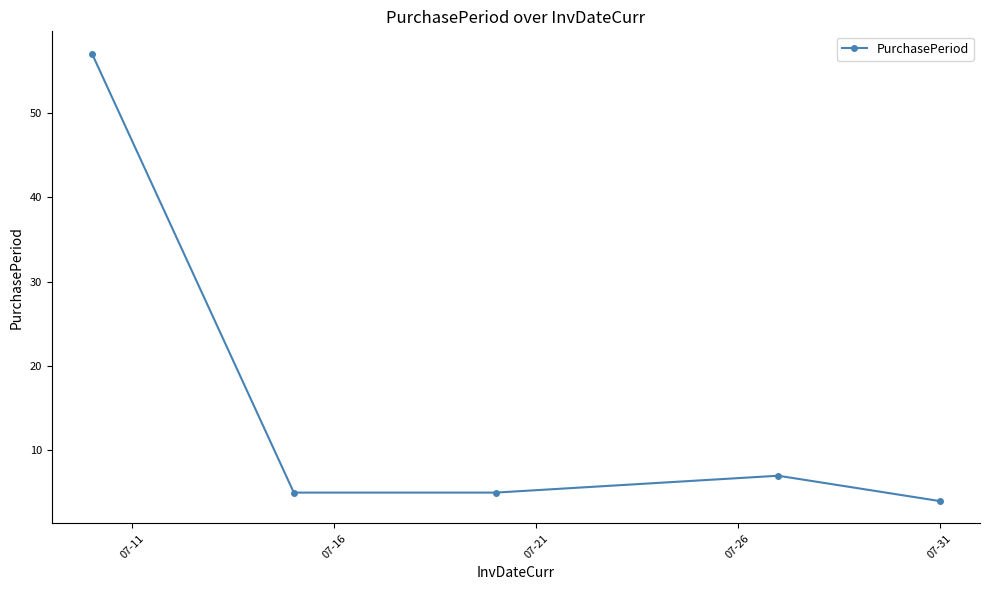

What is the greatest value displayed?

57